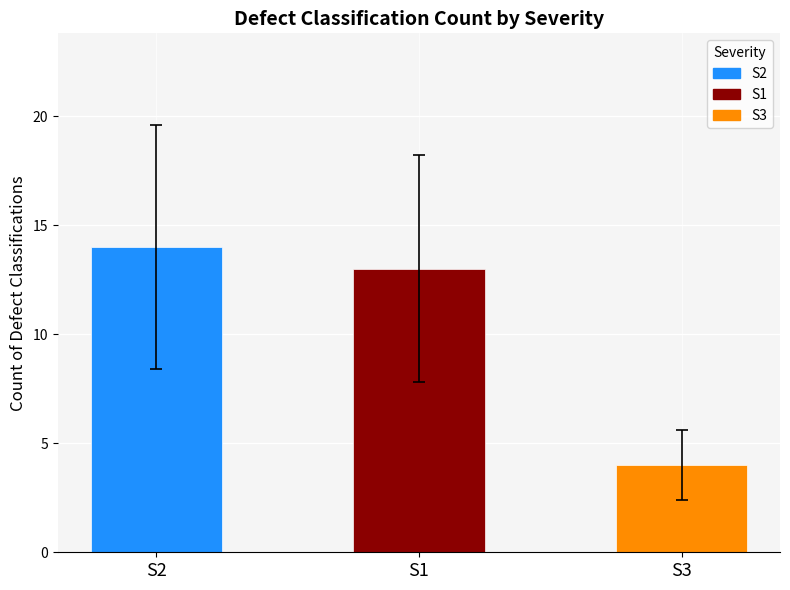

What is the value of the S2 bar at the 3rd from the left?

14